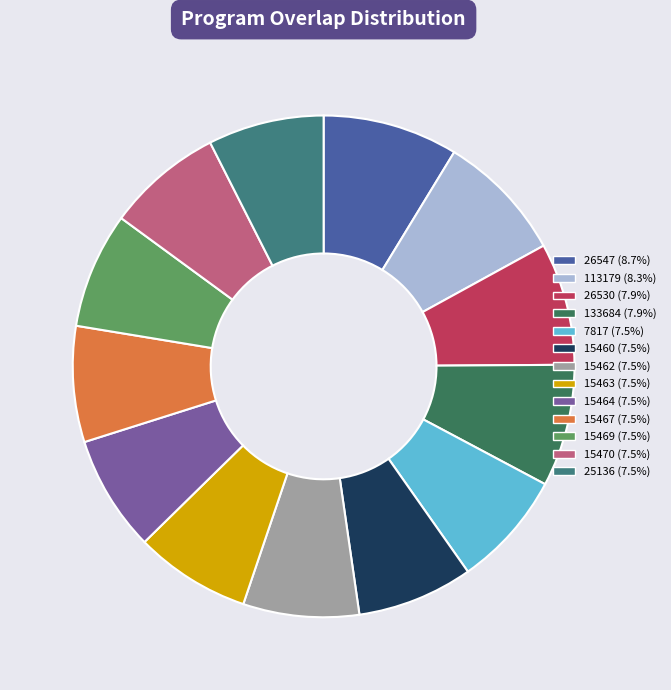

To the nearest percent, what portion does 113179 represent?

8%